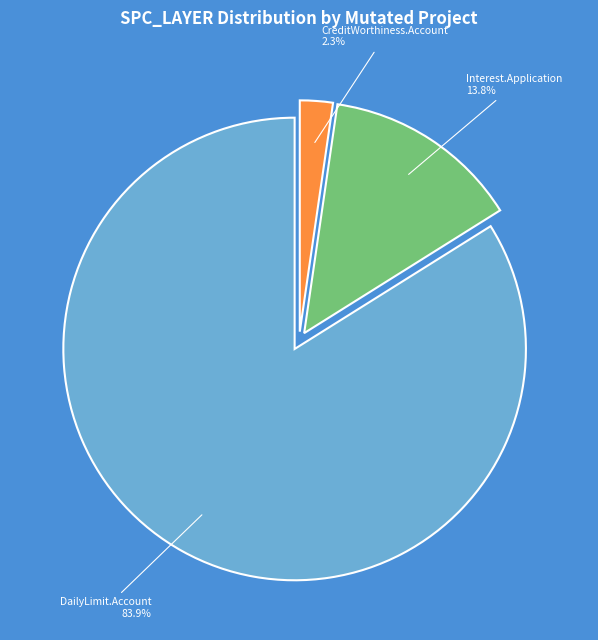

Does any single category account for the majority?

Yes